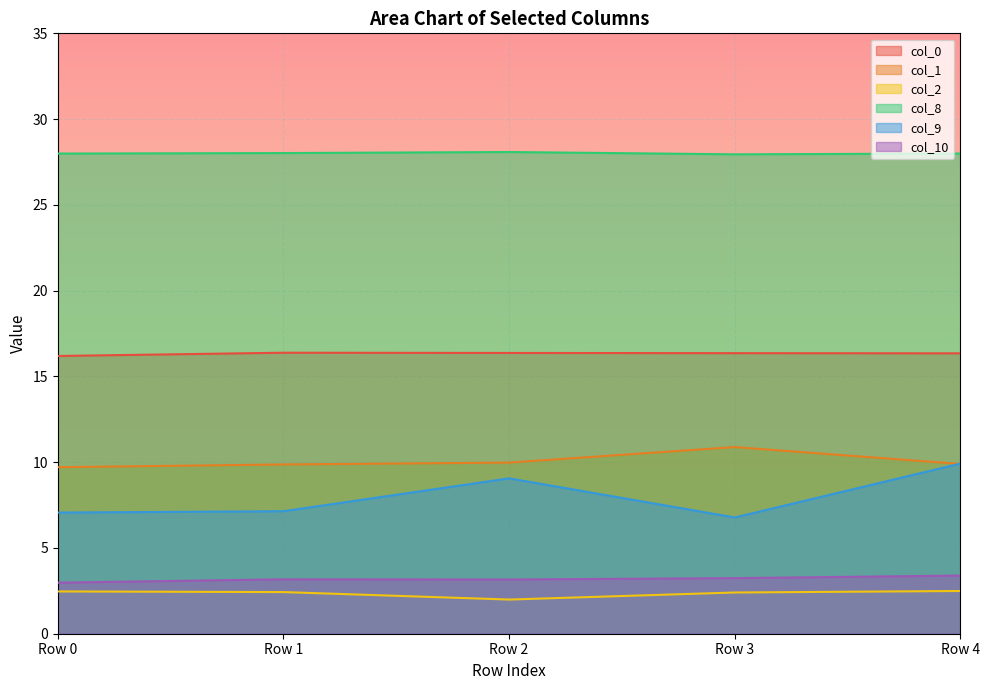

What is the average value of the col_8 series?

28.0